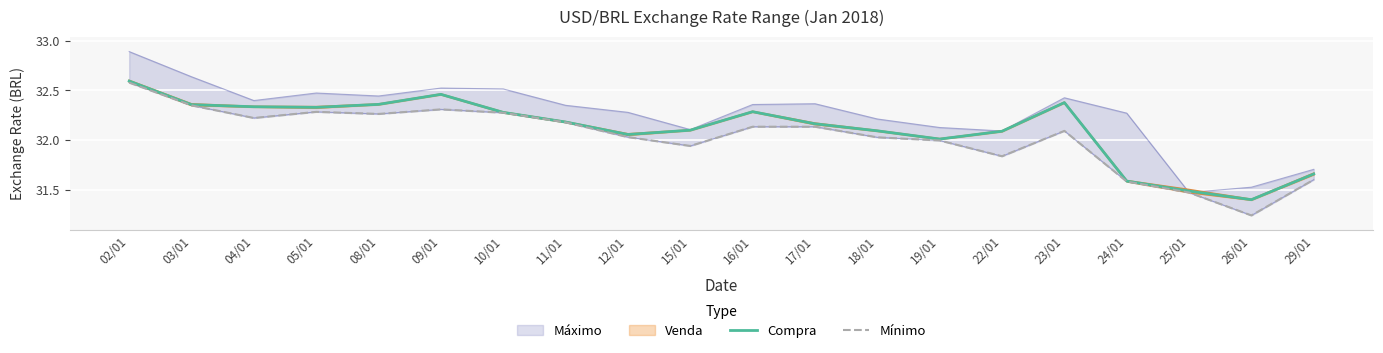

True or false: Compra has more than 1 points higher than both neighbors.

True